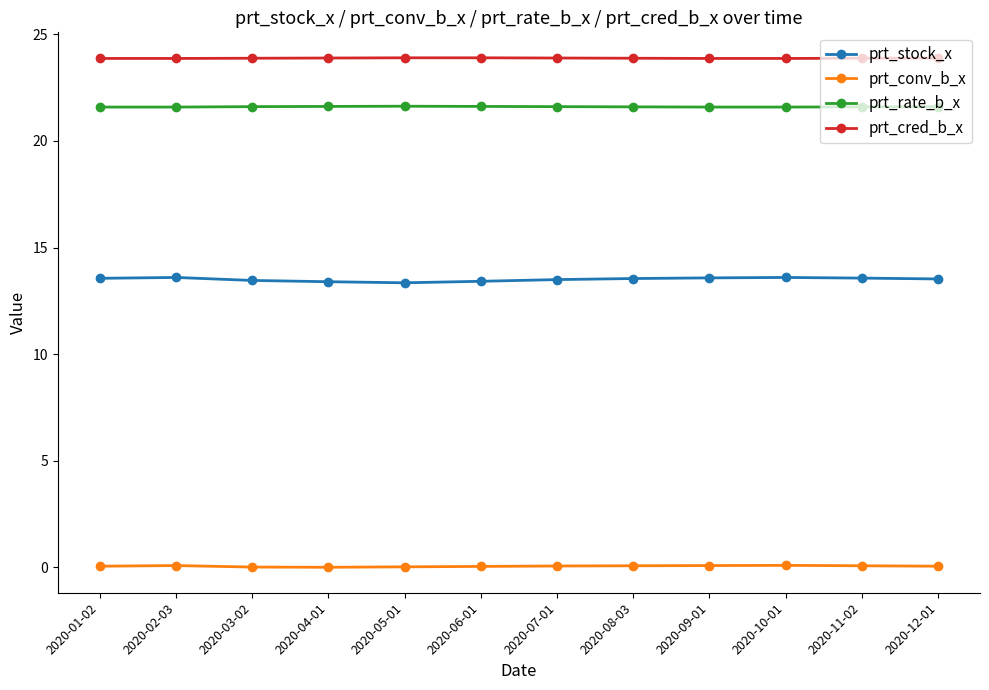

True or false: prt_rate_b_x has more than 0 interior local peaks.

True